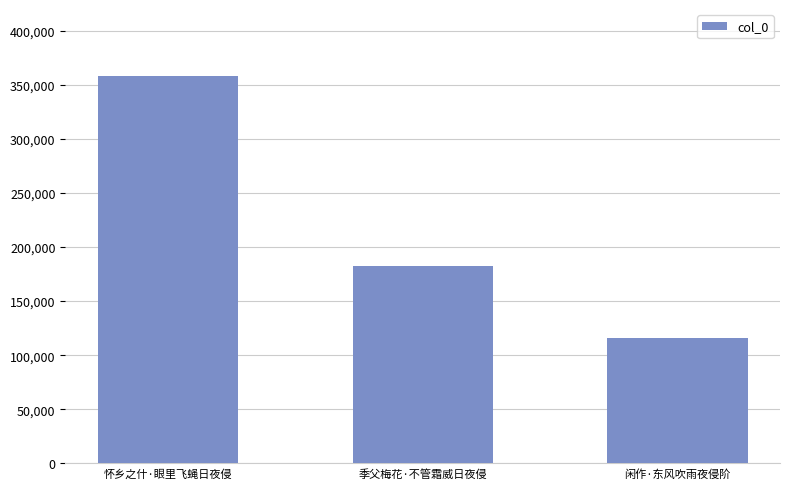

What is the change in value from 怀乡之什·眼里飞蝇日夜侵 to 闲作·东风吹雨夜侵阶?

-241809